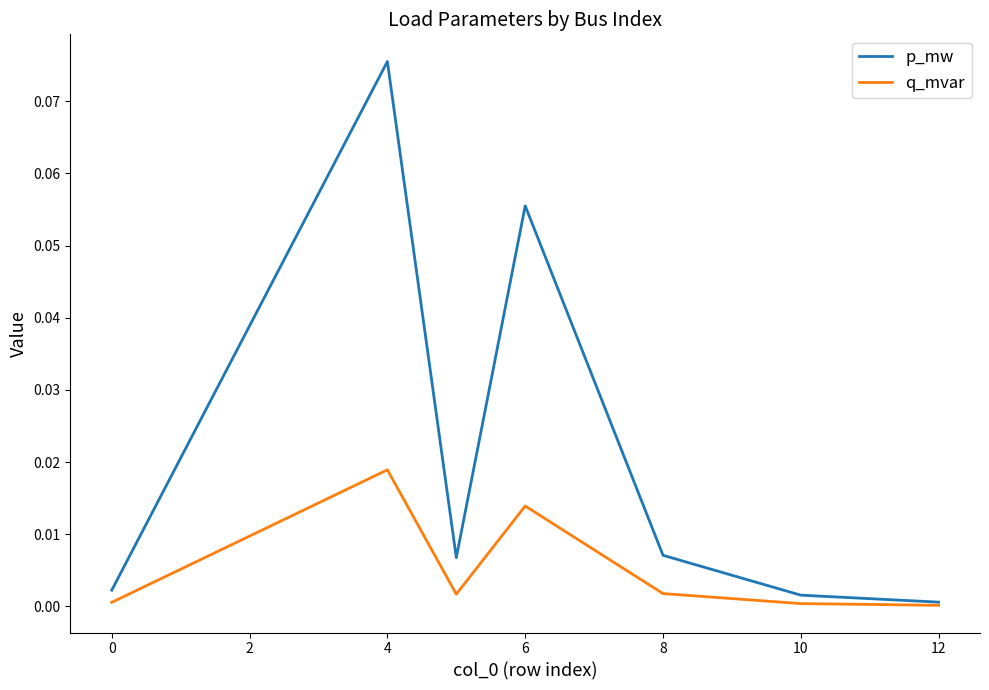

List the series in order of their peak value, lowest first.

q_mvar, p_mw